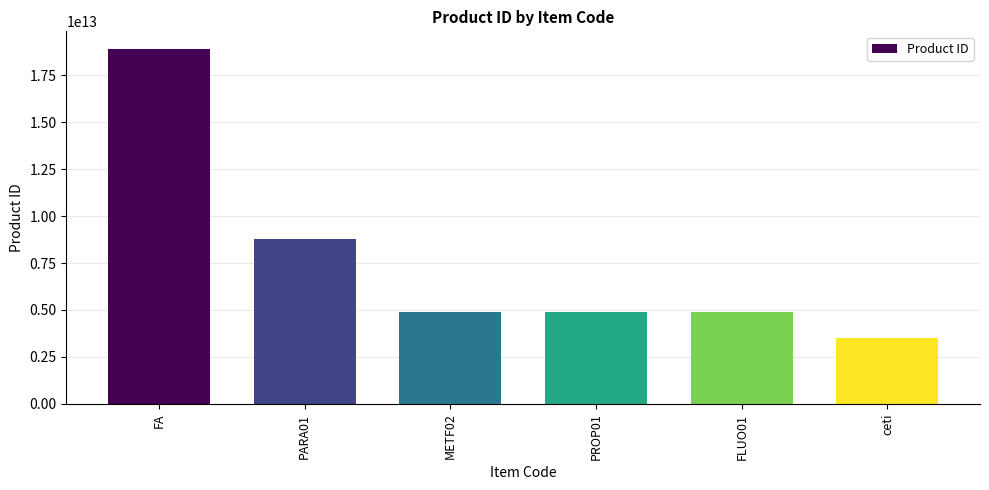

Which has a higher value, METF02 or ceti?

METF02